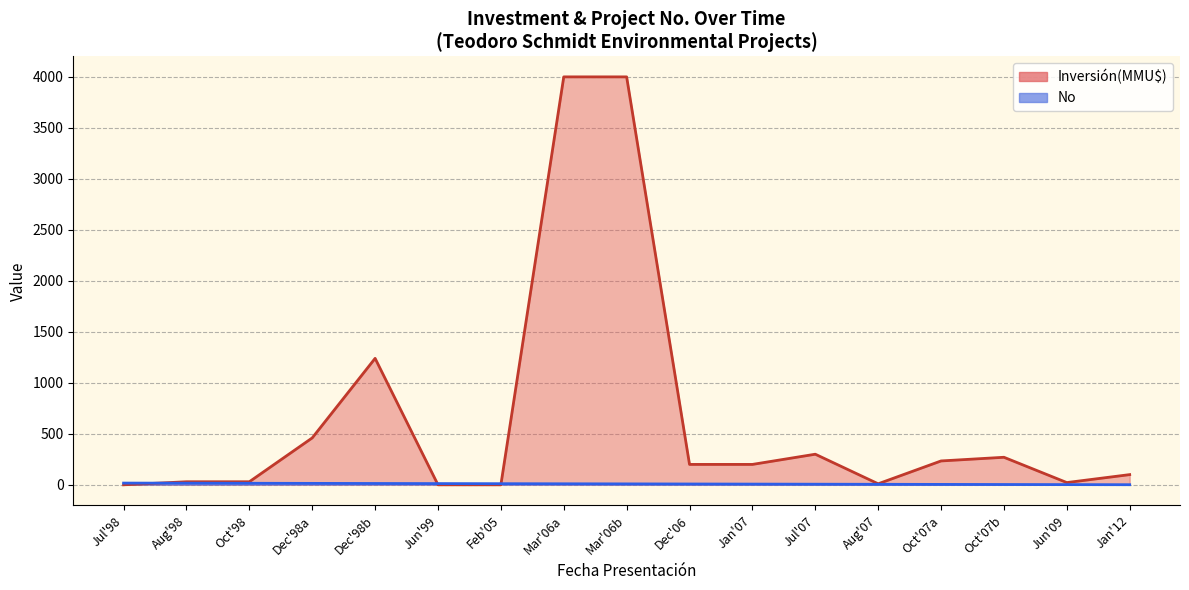

What is the greatest value displayed?

4000